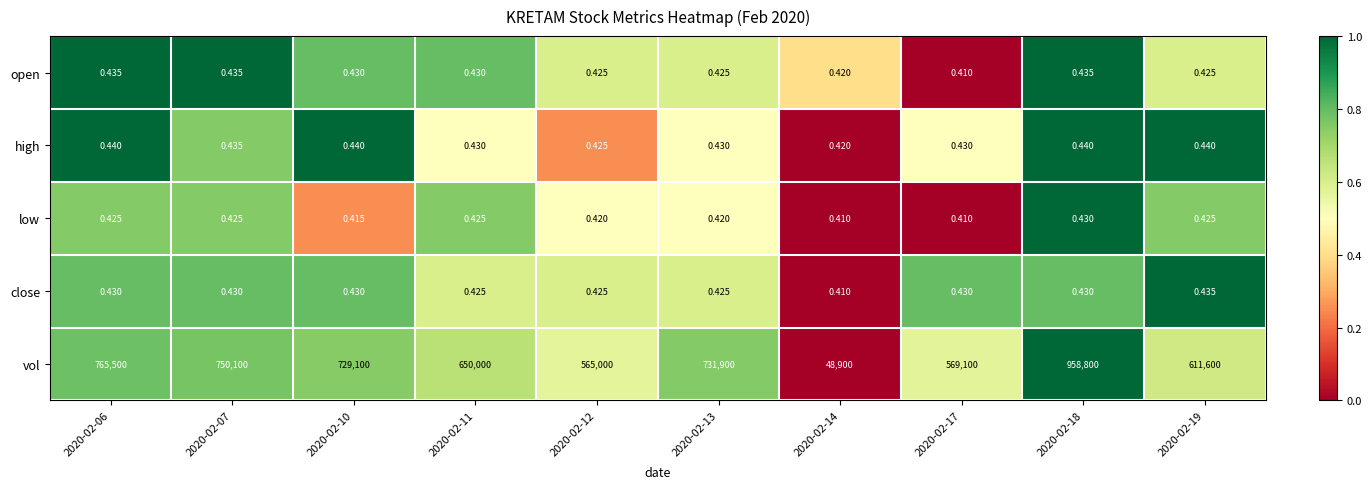

Which series has the largest total across all categories?

vol